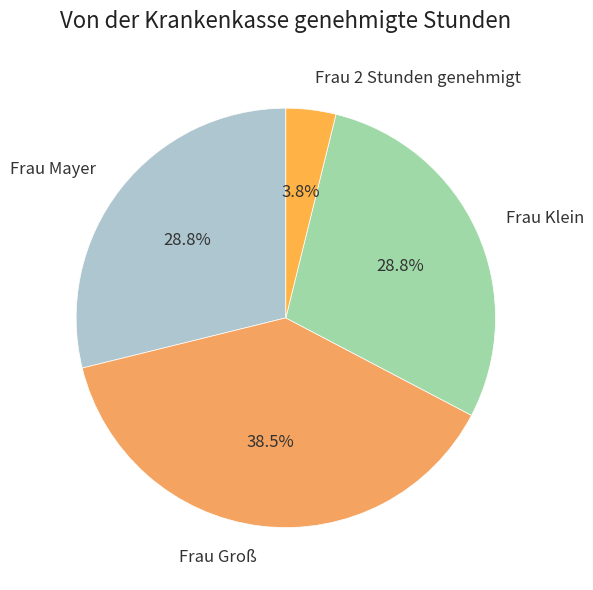

Which category has the biggest portion of the pie?

Frau Groß